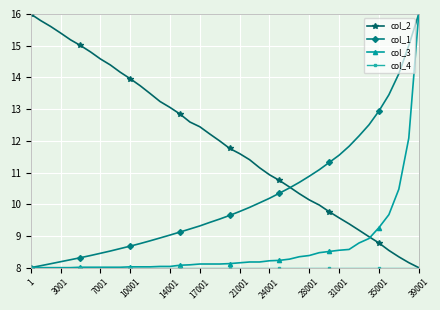

What is the lowest value of the col_3 series?

8.0